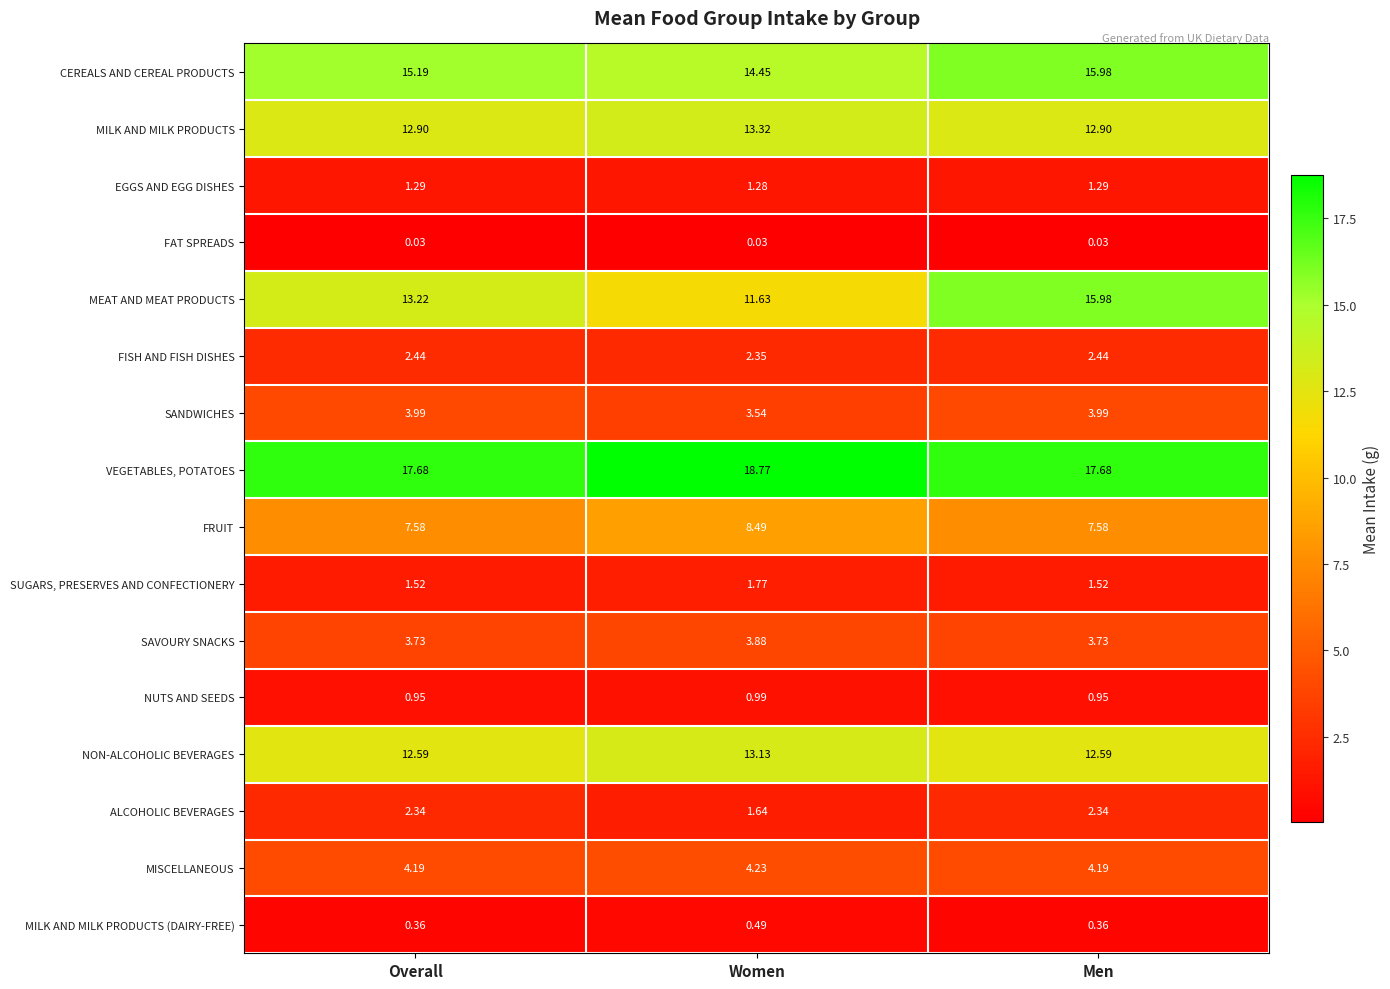

At how many categories does at least one series exceed 8?

3